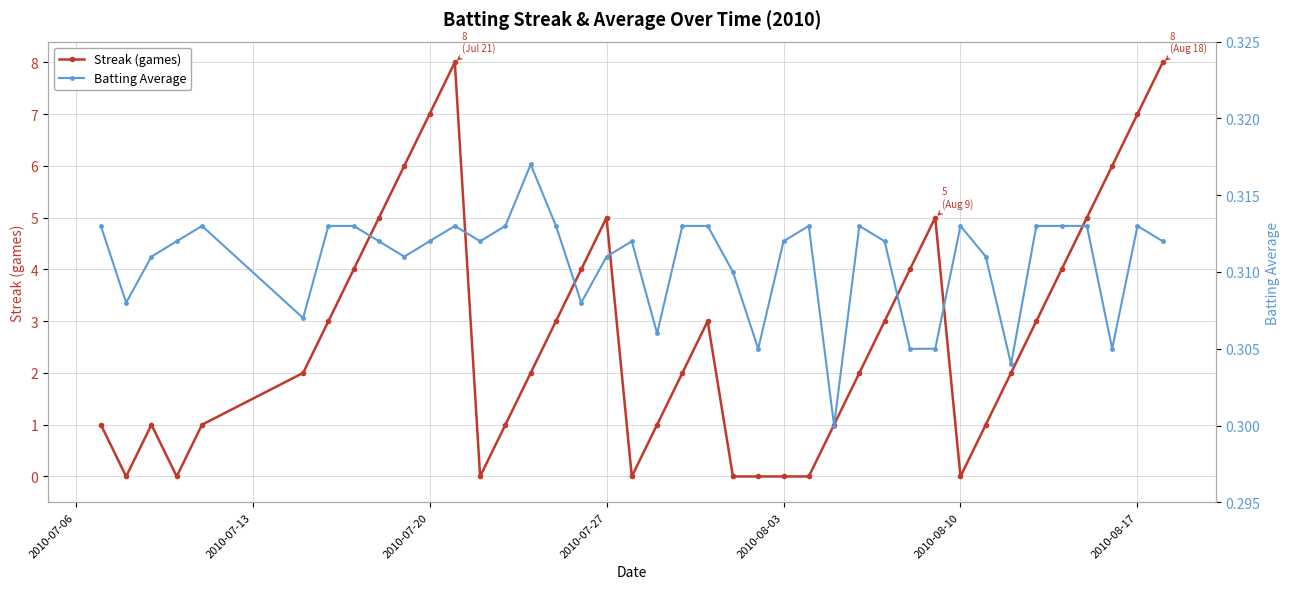

What is the highest value of the Streak (games) series?

8